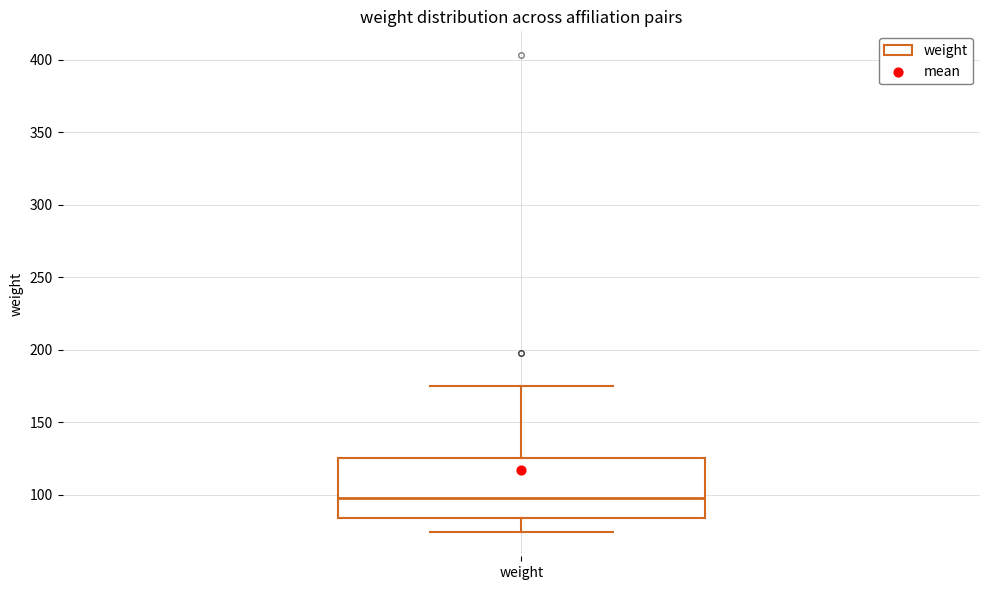

Read this box plot against the y-axis: the position of the median line, the range covered by the box, and the ends of both whiskers. The values are not printed on the chart, so give them approximately, as read against the axis.

median 100, box 85 to 125, whiskers 75 to 175